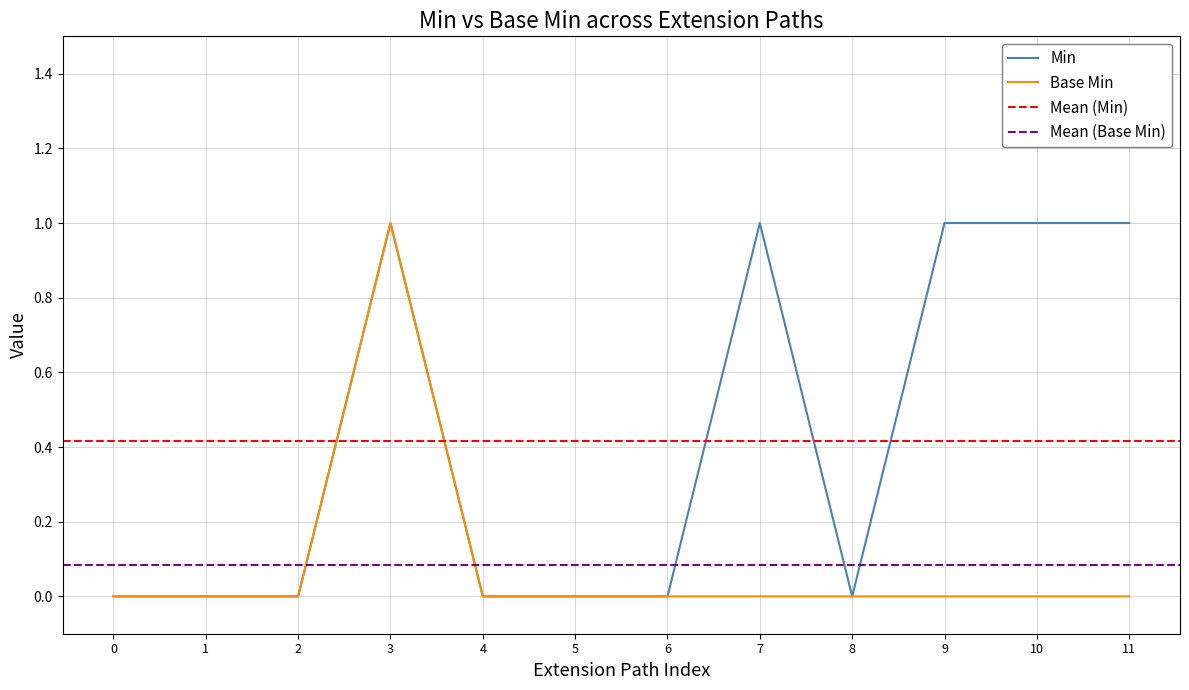

The value of Base Min at 1 is 0. True or false?

True